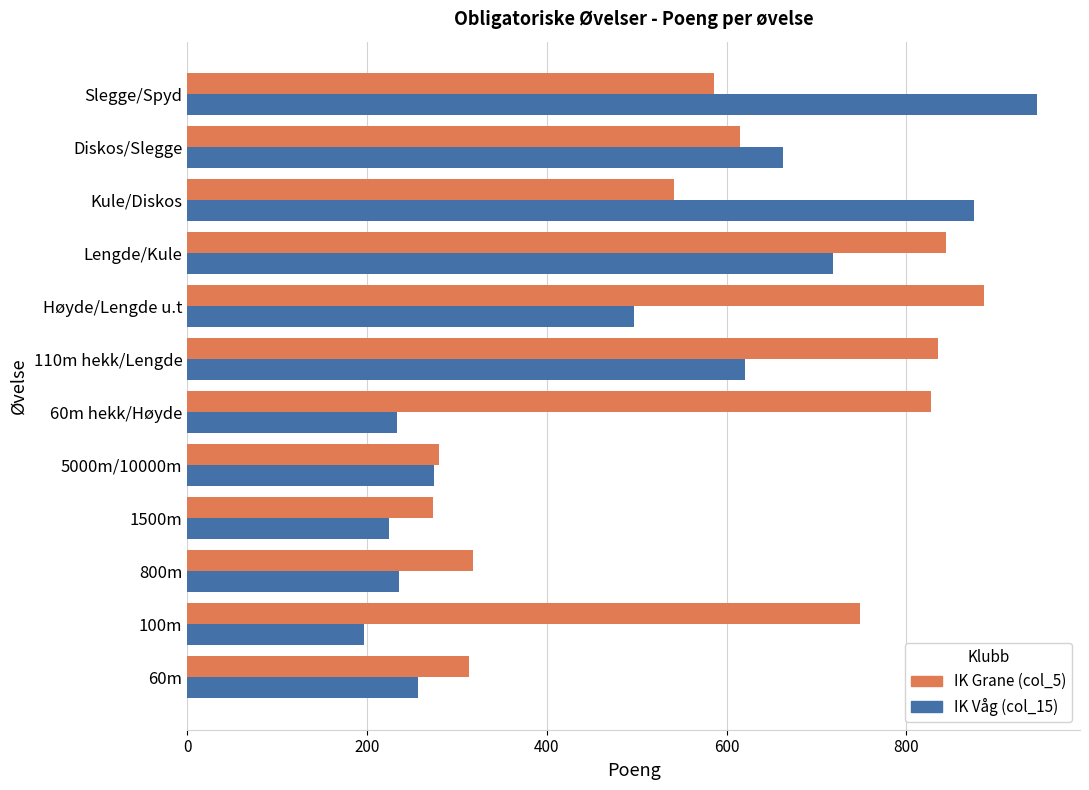

Which series has the largest total across all categories?

IK Grane (col_5)